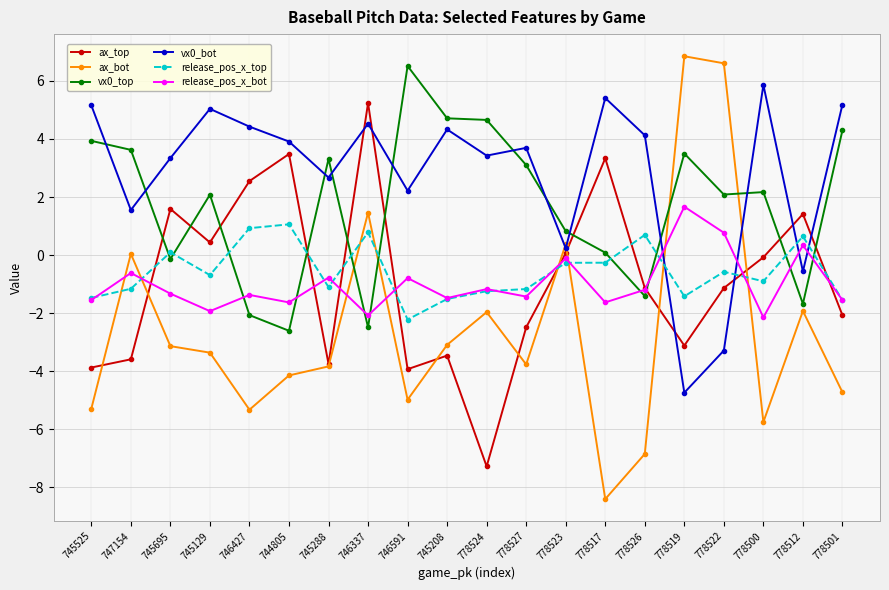

What is the lowest value of the release_pos_x_top series?

-2.2